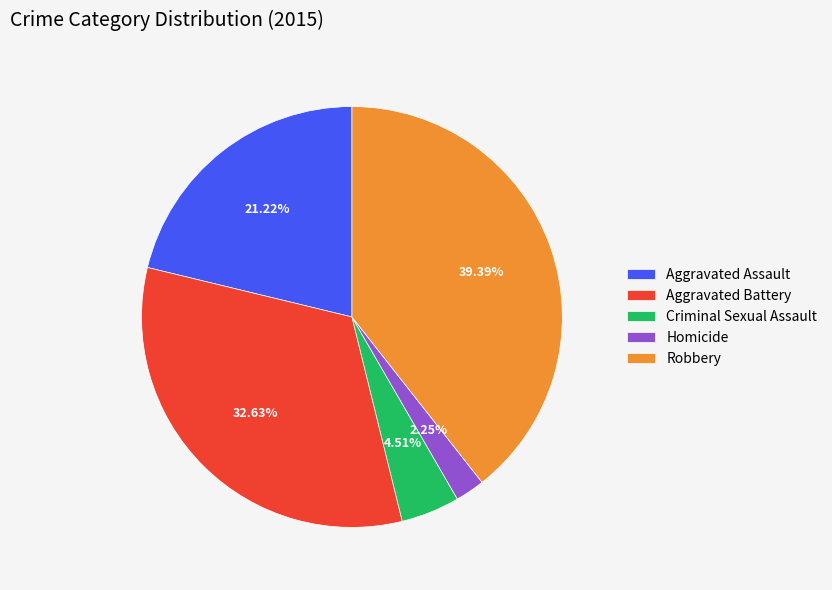

To the nearest percent, what is the difference between the Homicide and Aggravated Assault slice percentages?

19%